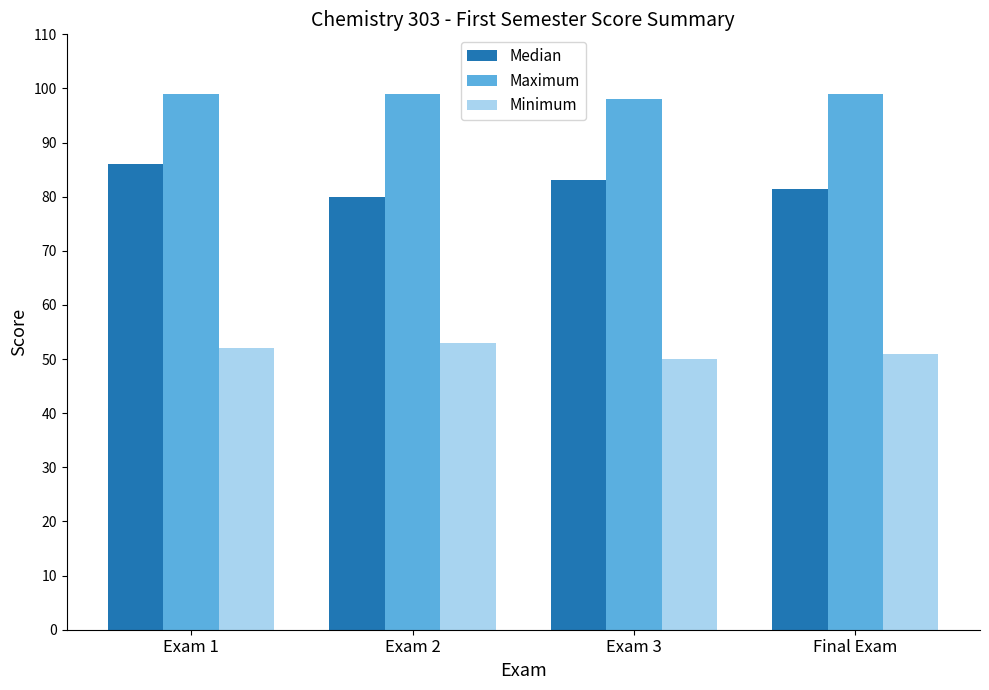

What is the sum of all Maximum values?

395.0